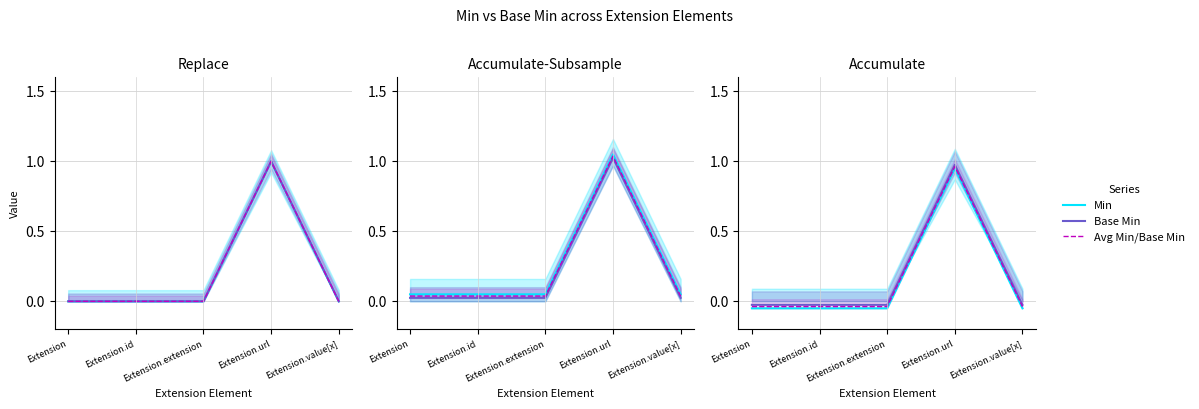

Which category has the highest value across all series?

Extension.url